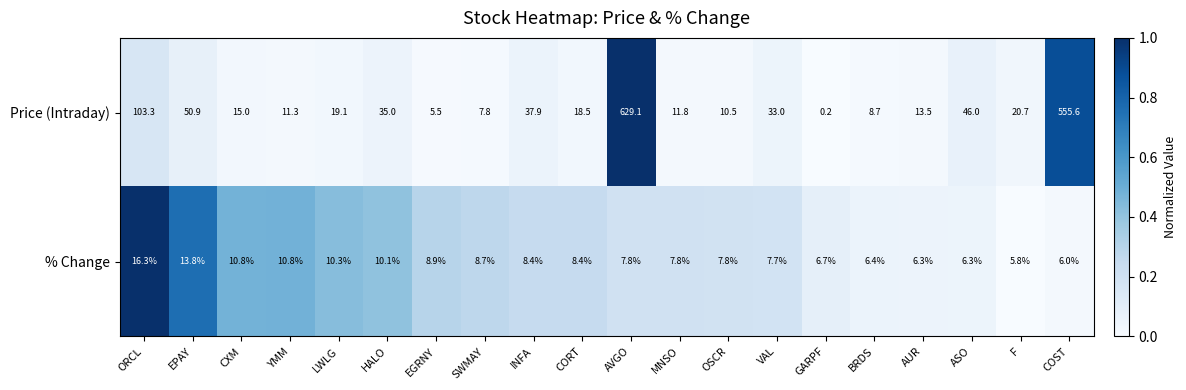

What is the difference between the highest and lowest values at MNSO?

4.0